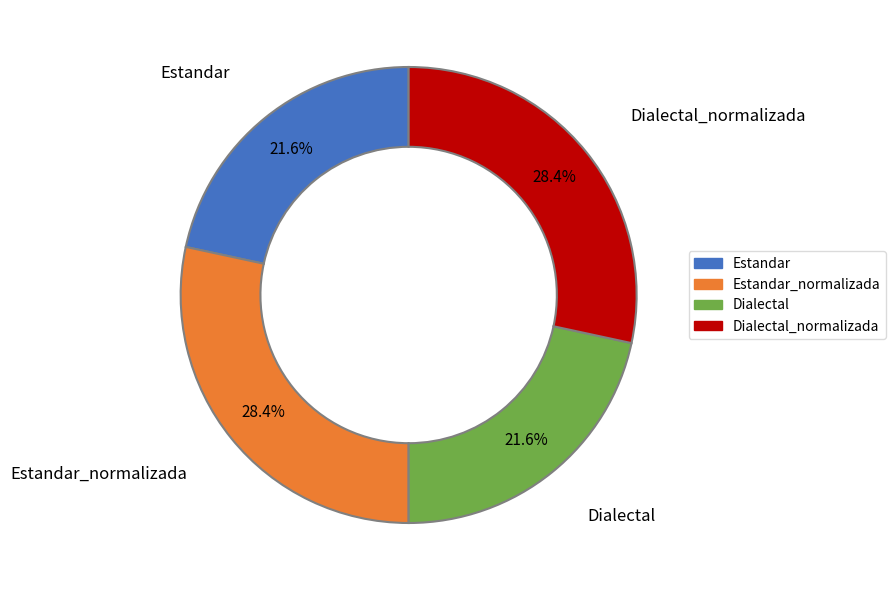

Is there any slice that represents more than half of the pie?

No